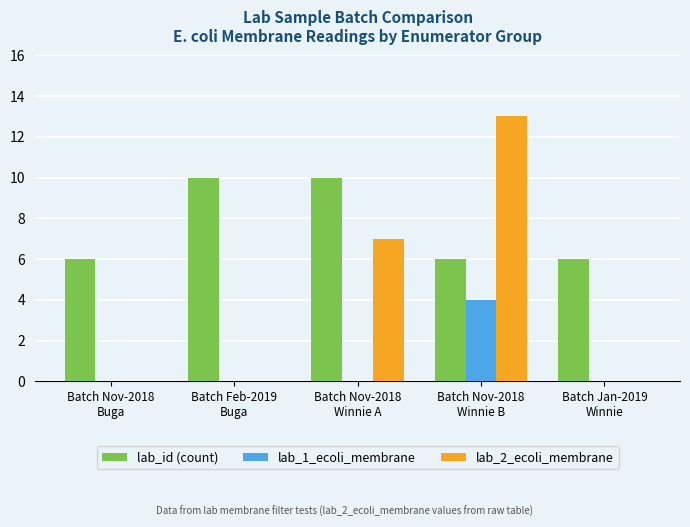

Which series has the largest range (max minus min)?

lab_2_ecoli_membrane